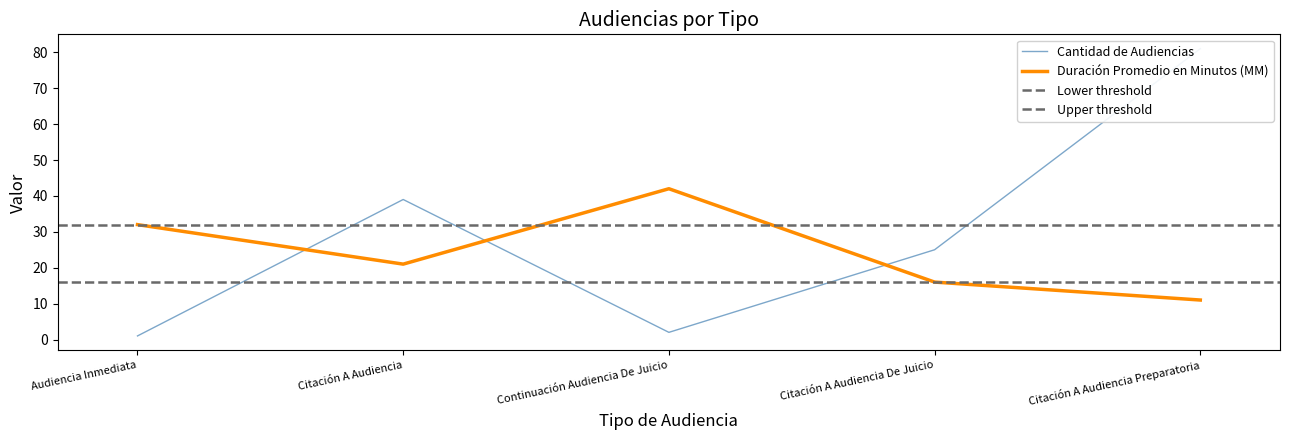

Rank the series by their maximum value, from highest to lowest.

Cantidad de Audiencias, Duración Promedio en Minutos (MM)